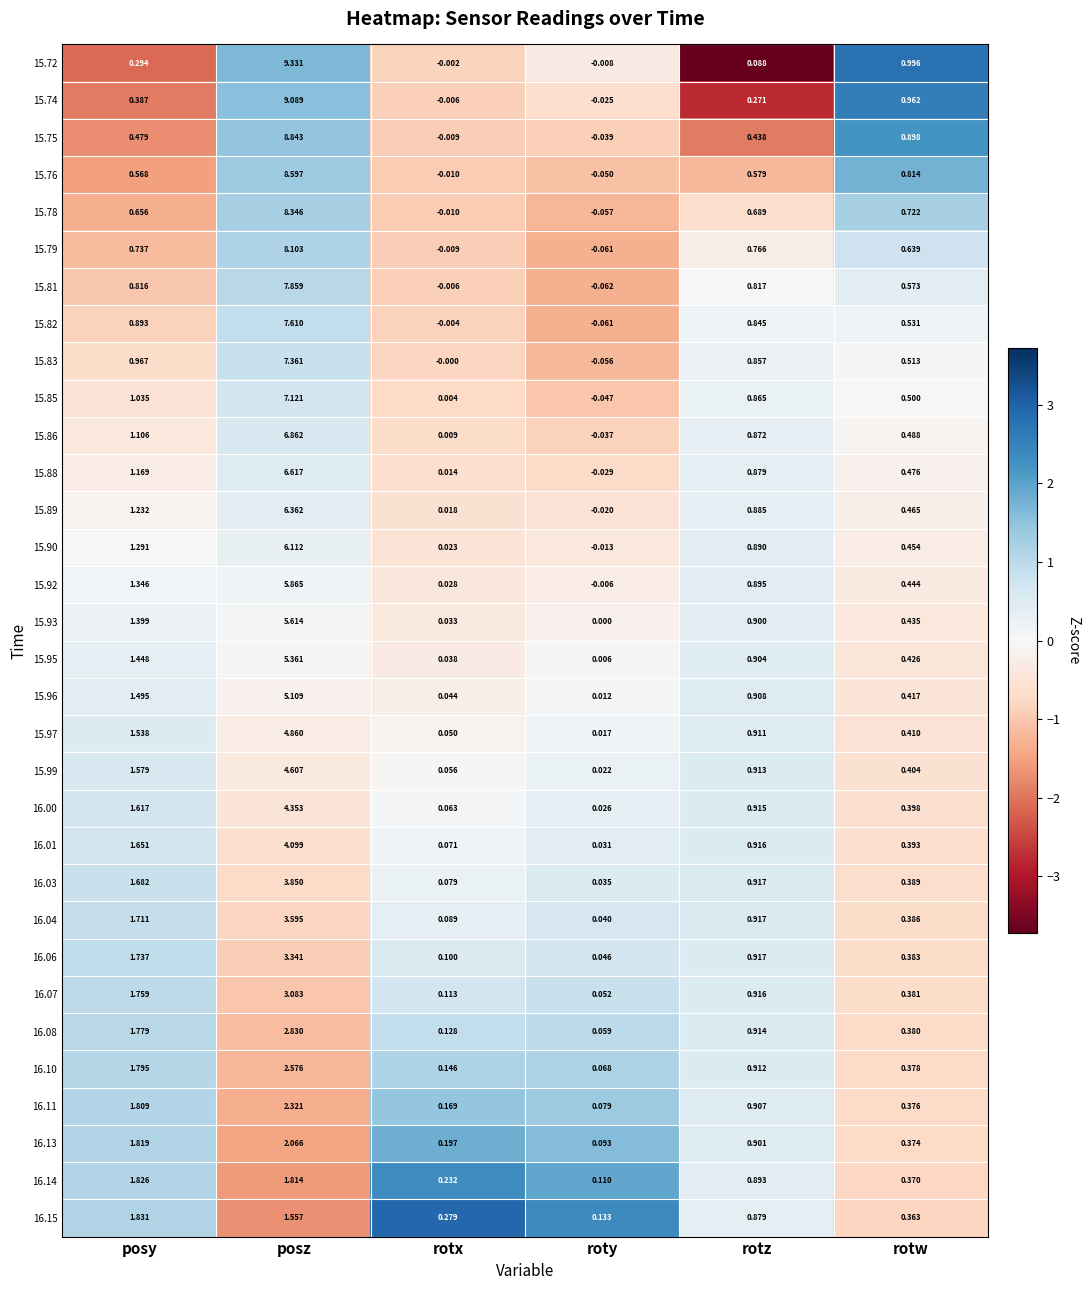

Rank the categories by 16.06 value from lowest to highest.

roty, rotx, rotw, rotz, posy, posz